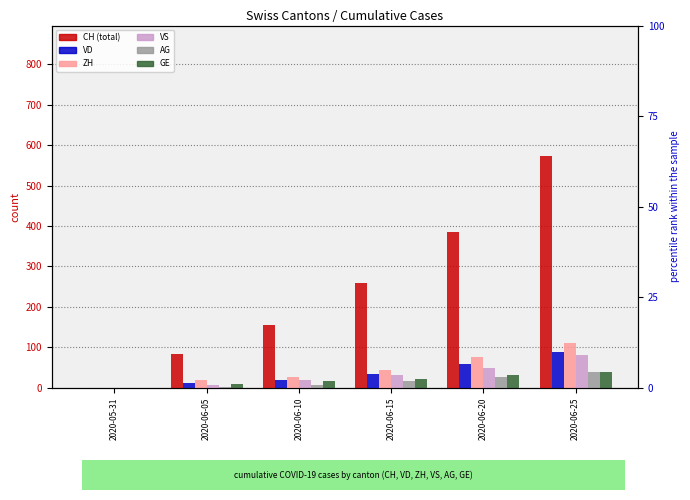

How many bars are there in each group?

6